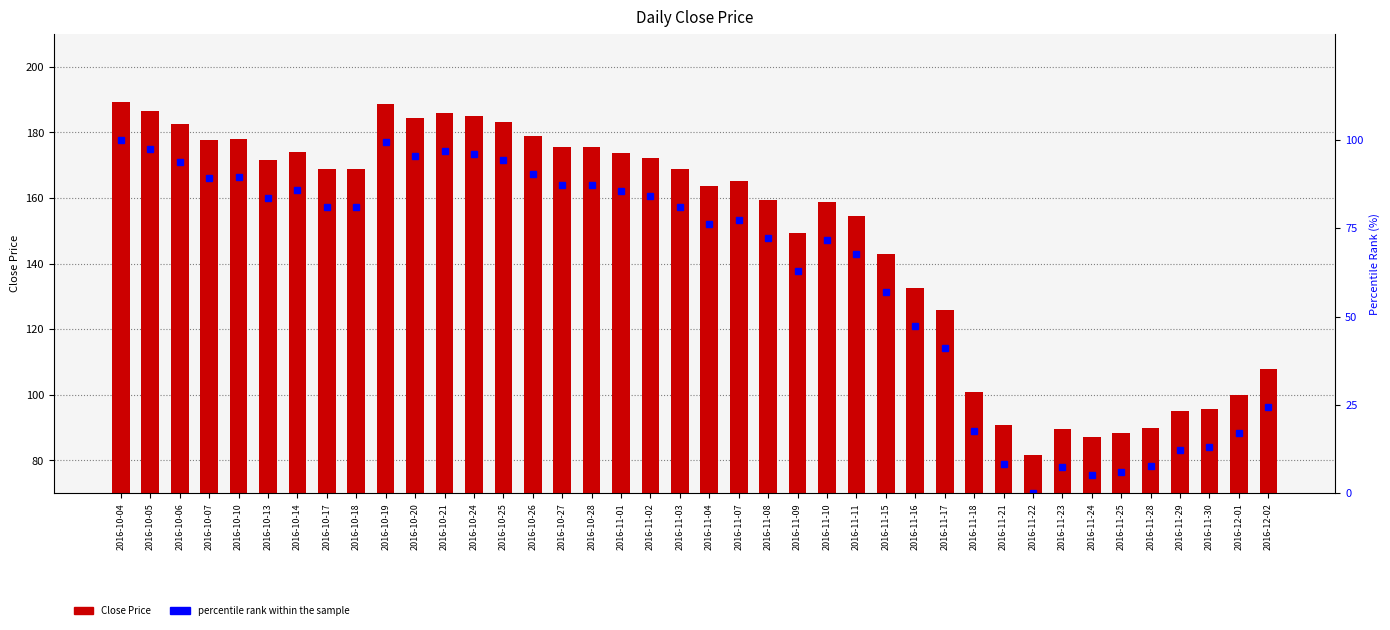

Where does the percentile rank within the sample series first go above 80?

2016-10-04